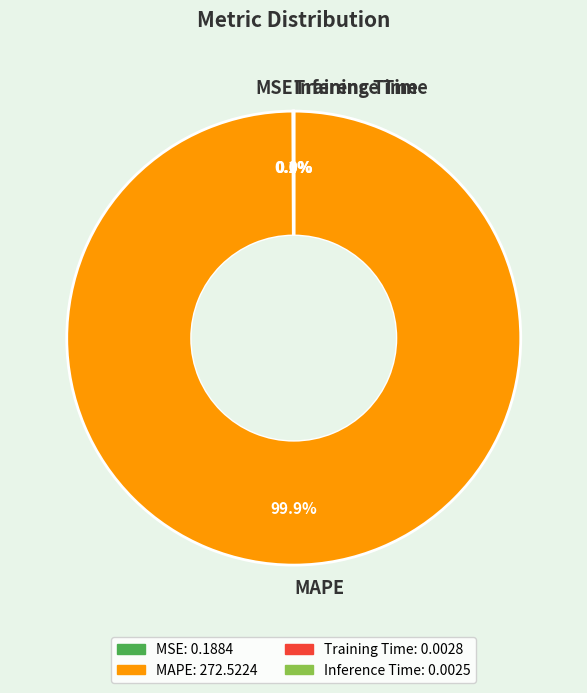

How much of the chart is everything except MAPE?

0.1%